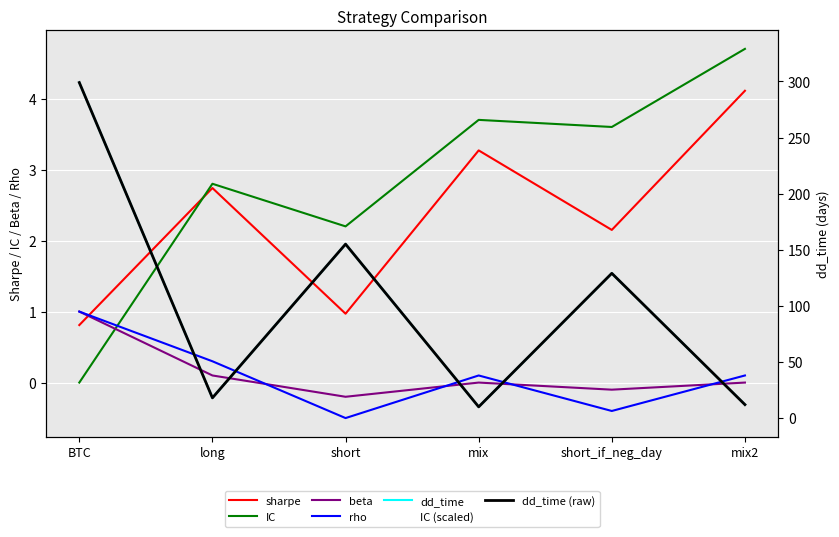

What is the total value across all series at short?

157.5